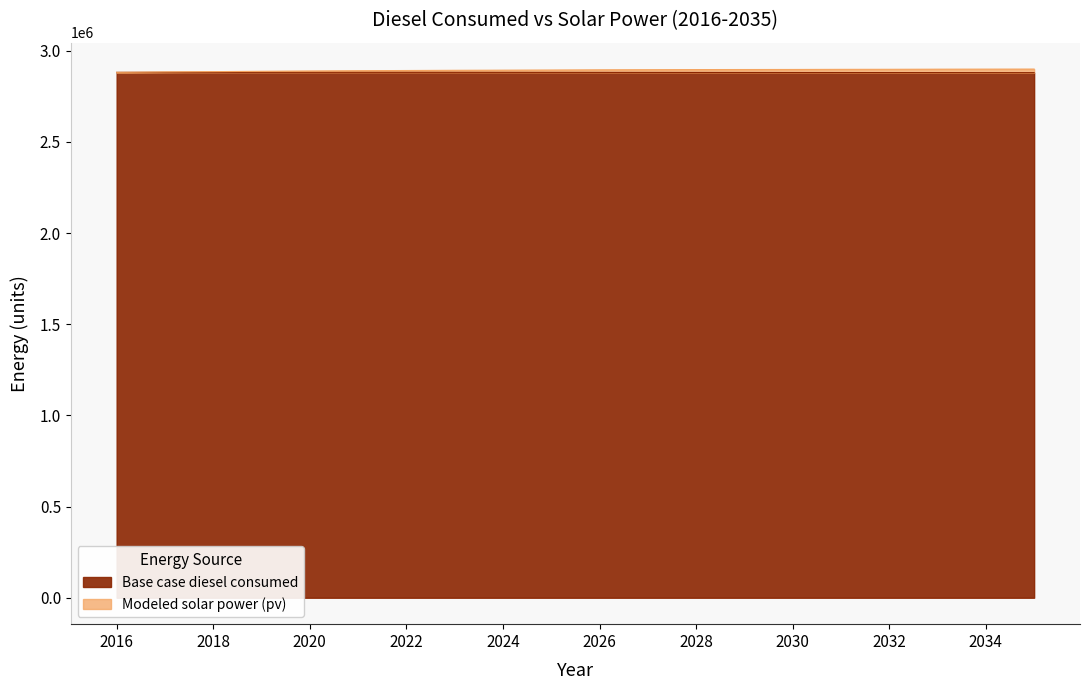

At which label does Base case diesel consumed reach its peak?

2019